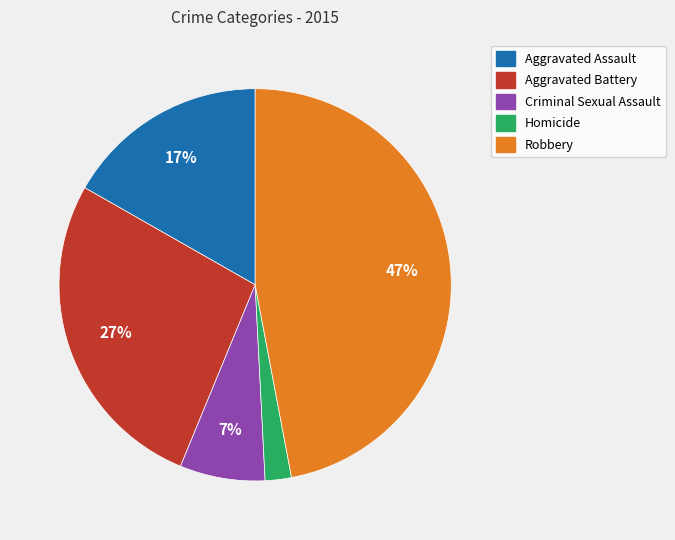

True or false: Aggravated Battery accounts for 33% of the total.

False